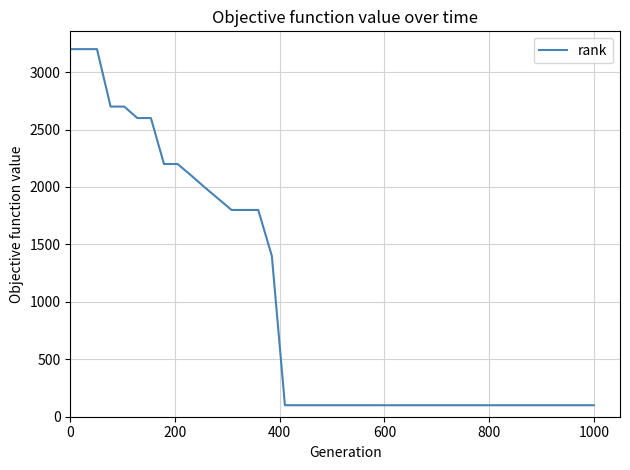

What is the sum of all values?

39800